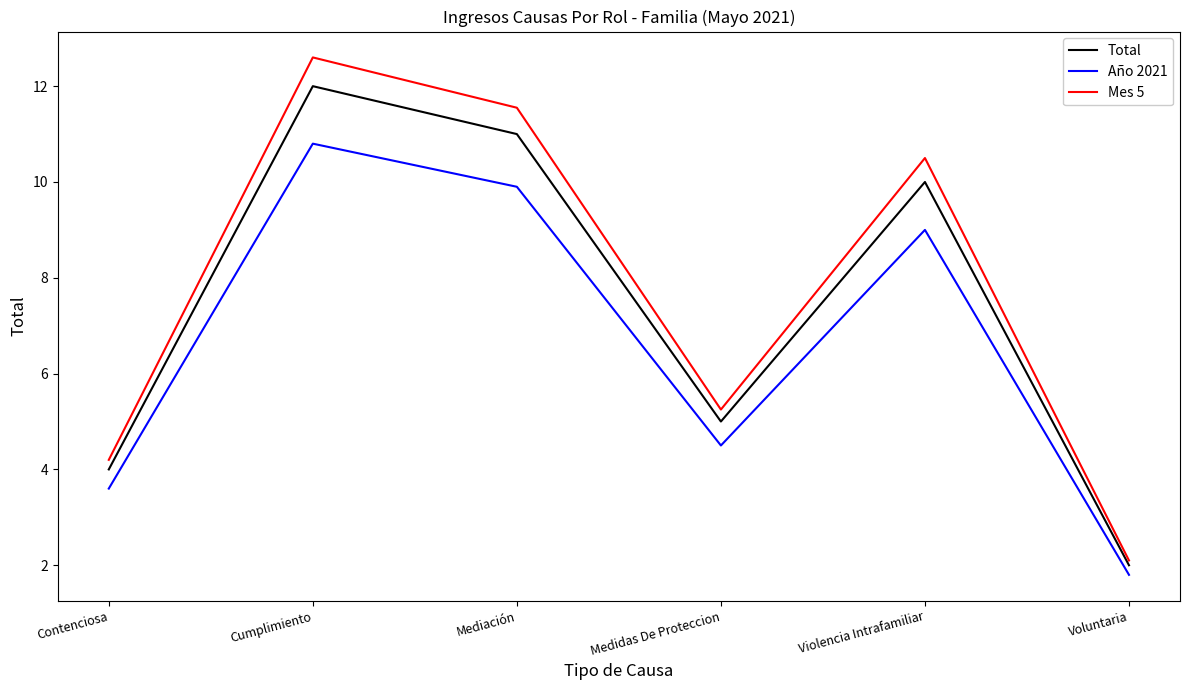

What is the sum of all Total values?

44.0